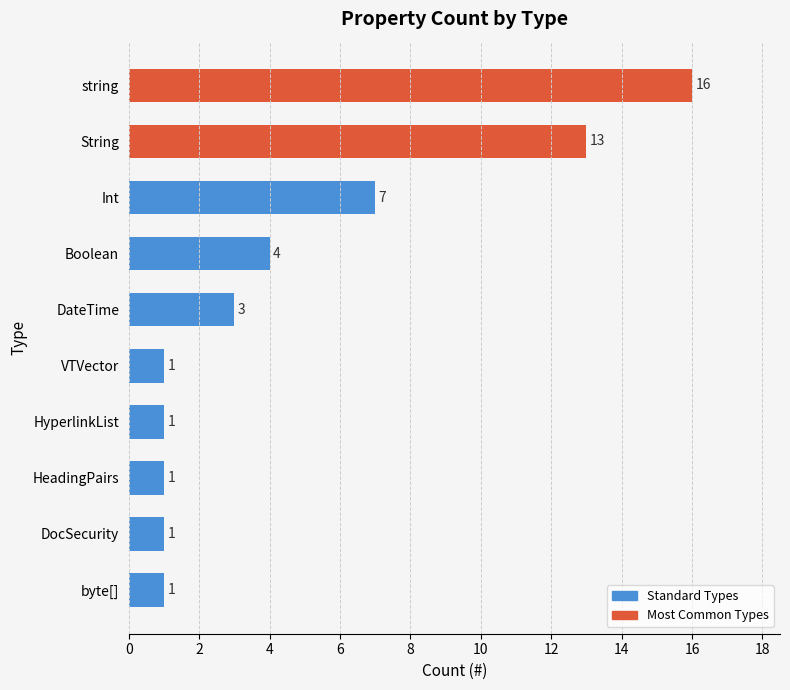

Are the bars grouped side by side (vs. stacked)?

No